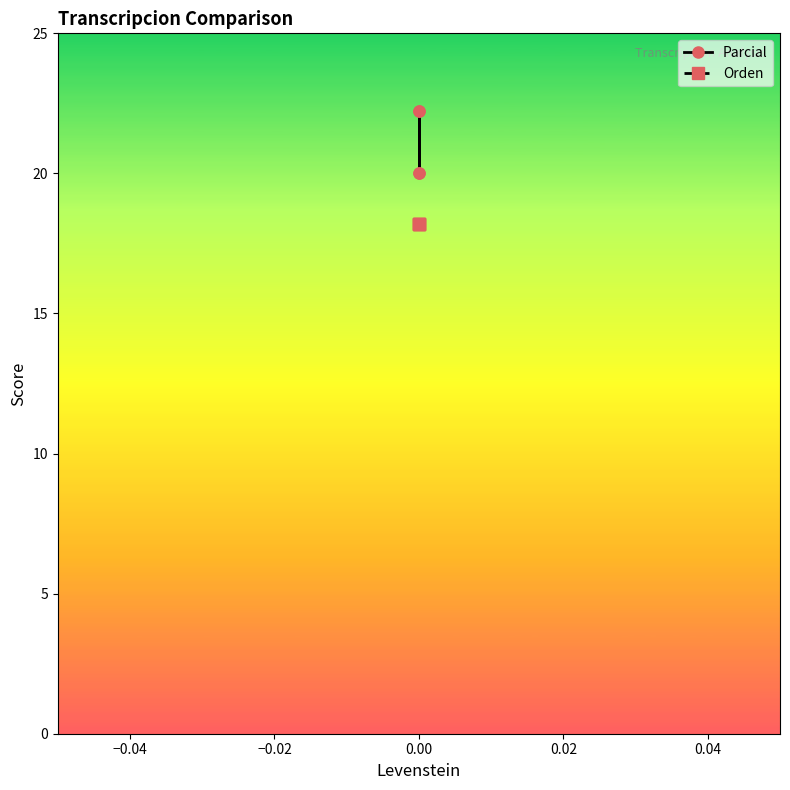

How many series are shown in this chart?

2